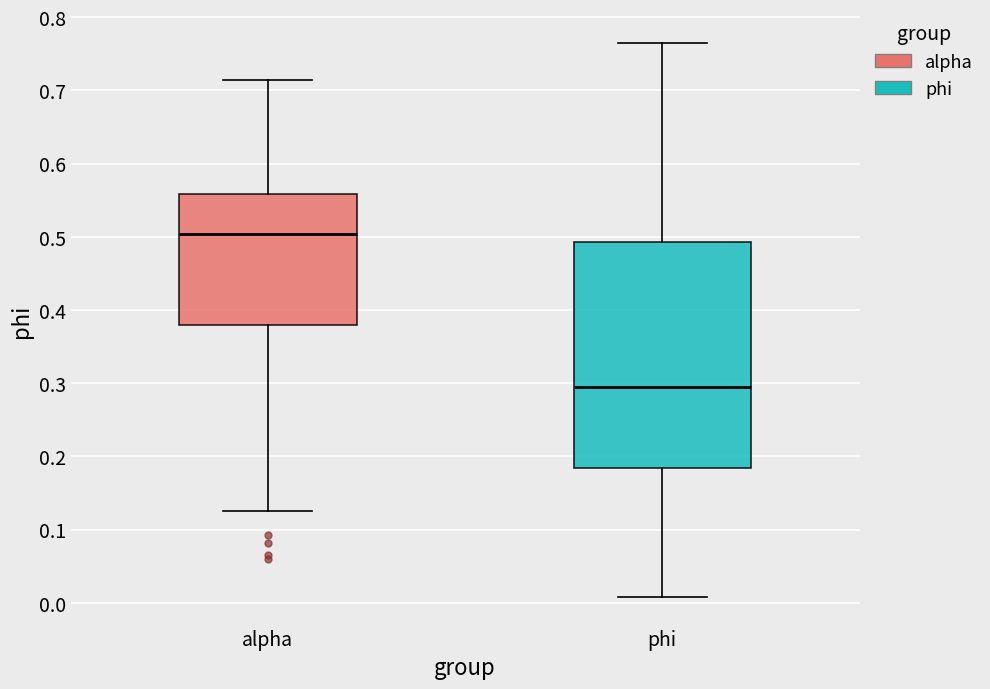

Where does the upper whisker of the box for alpha end on the y-axis? The values are not printed on the chart, so give them approximately, as read against the axis.

0.71